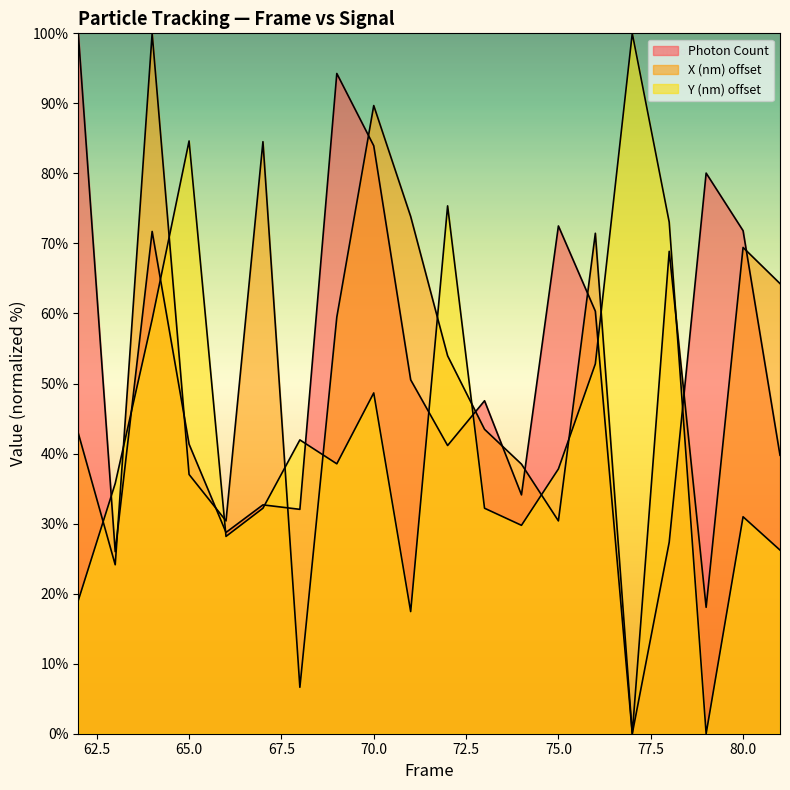

What is the total value across all series at 76?

184.6